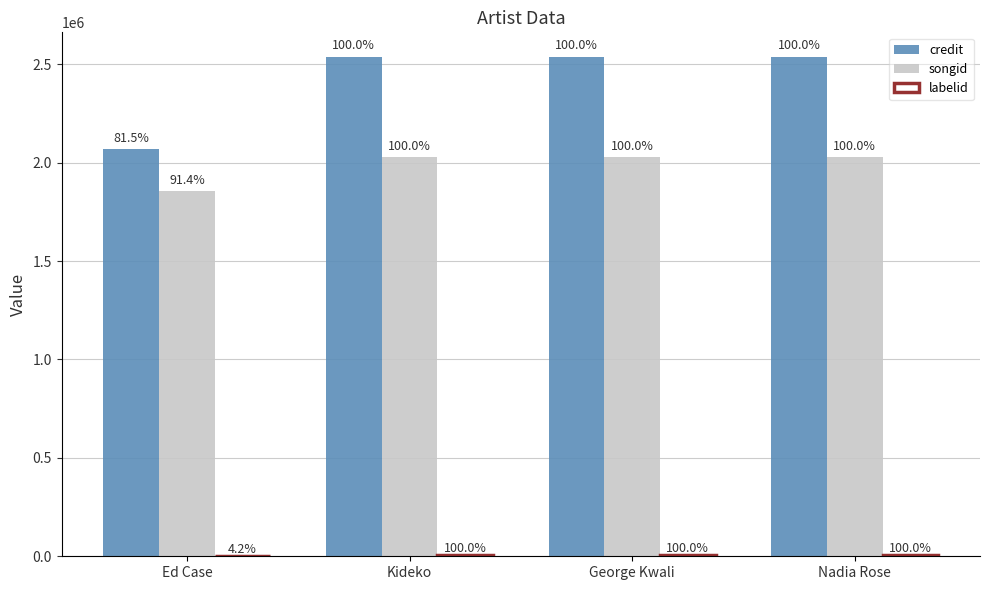

Rank the series by their average value, from lowest to highest.

labelid, songid, credit